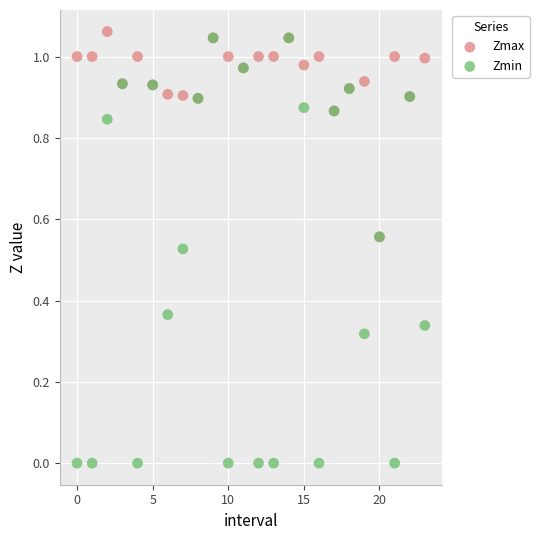

What are all the series names shown in the legend?

Zmax, Zmin